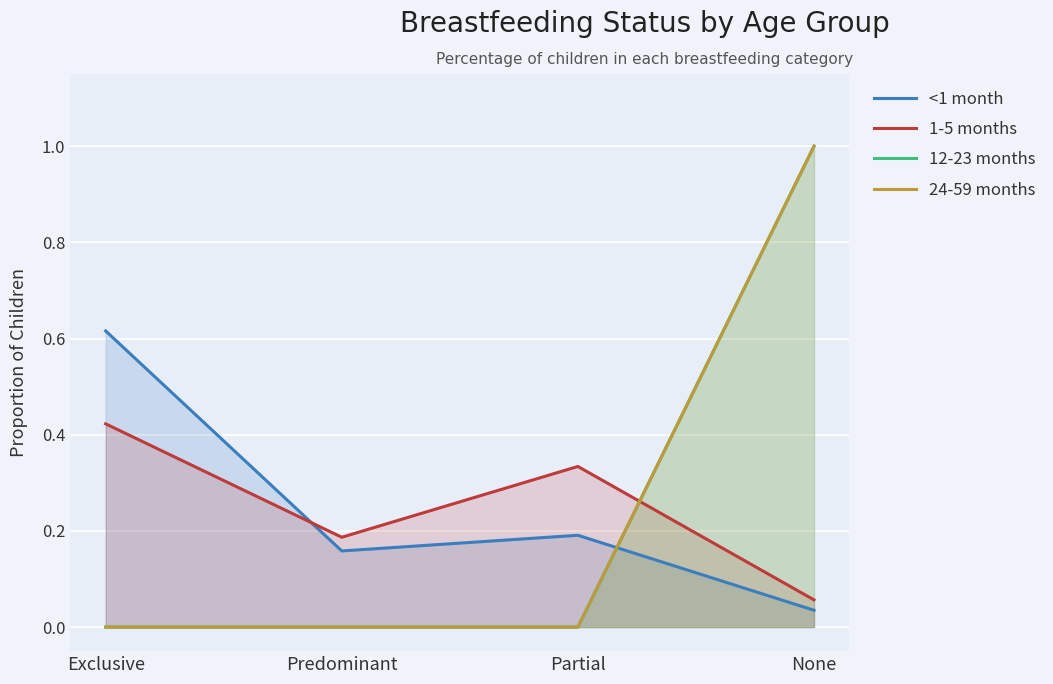

Rank the series at Partial from highest to lowest value.

1-5 months, <1 month, 12-23 months, 24-59 months